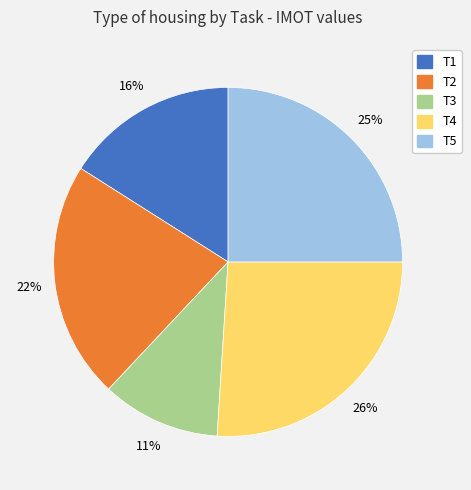

Between T1 and T3, which is larger?

T1